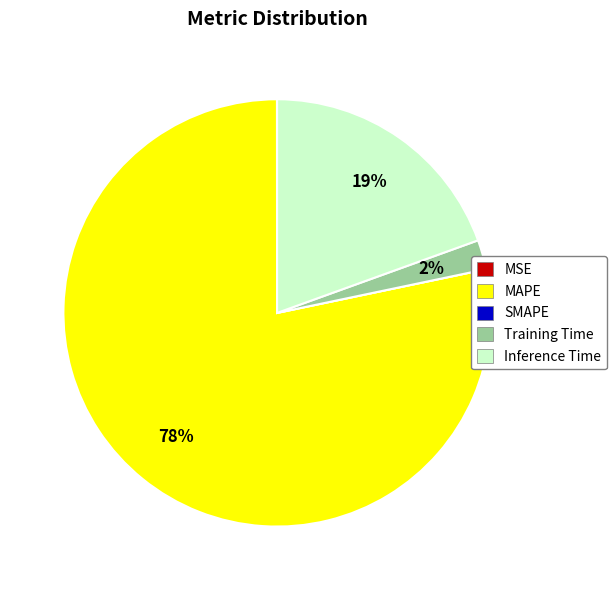

Which has a higher value, Training Time or MAPE?

MAPE